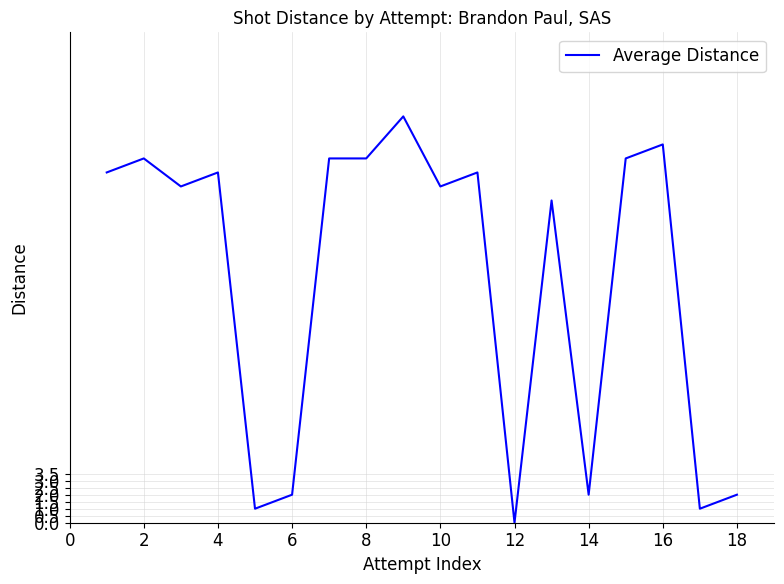

What is the difference between the maximum and minimum values?

29